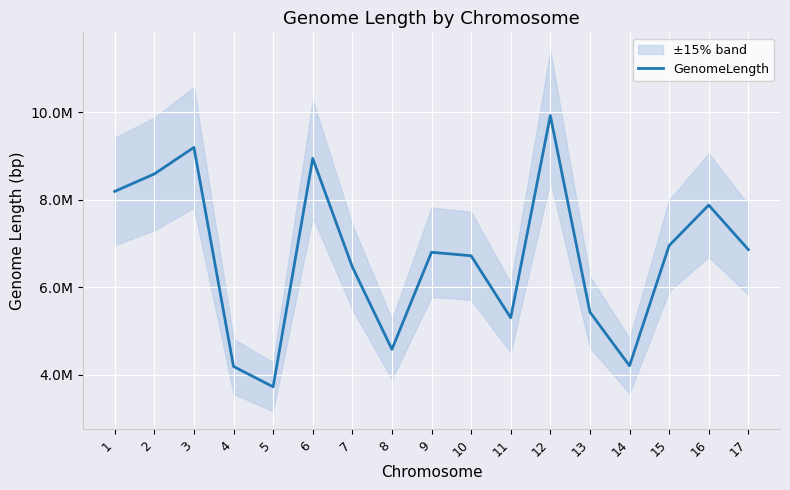

How many interior local valleys (lower than both neighbors) does the data have?

4